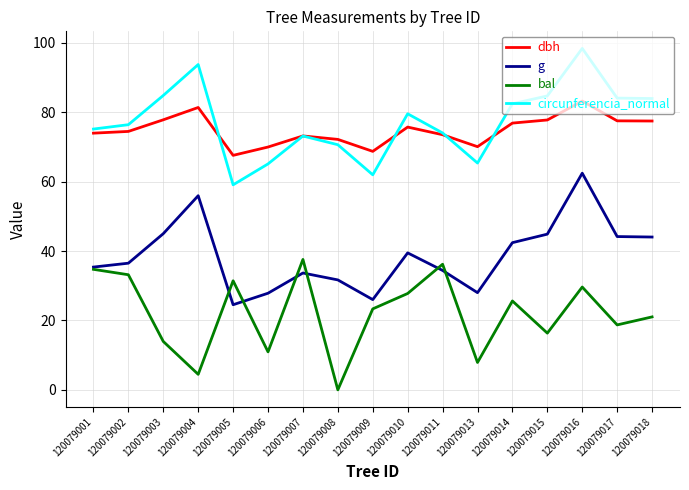

Where is the first local maximum for dbh?

120079004